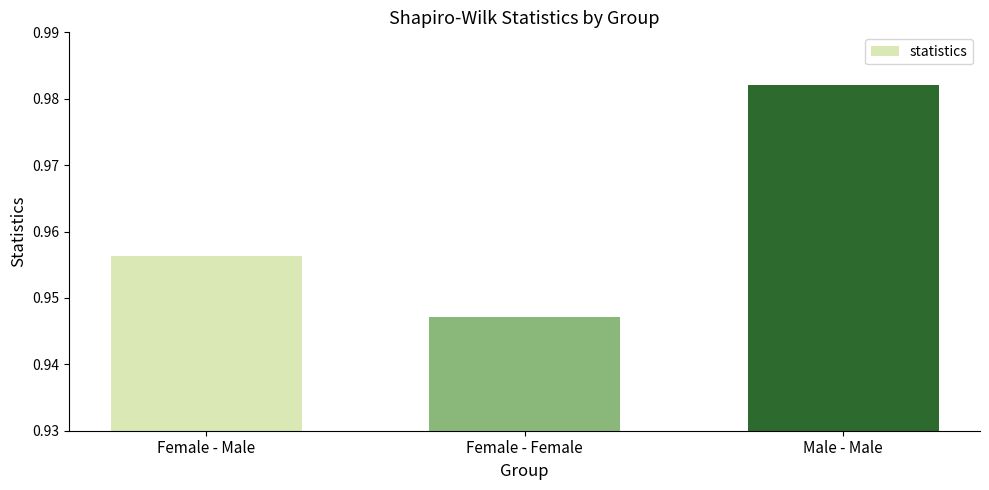

What is the label of the 1st bar from the left?

Female - Male